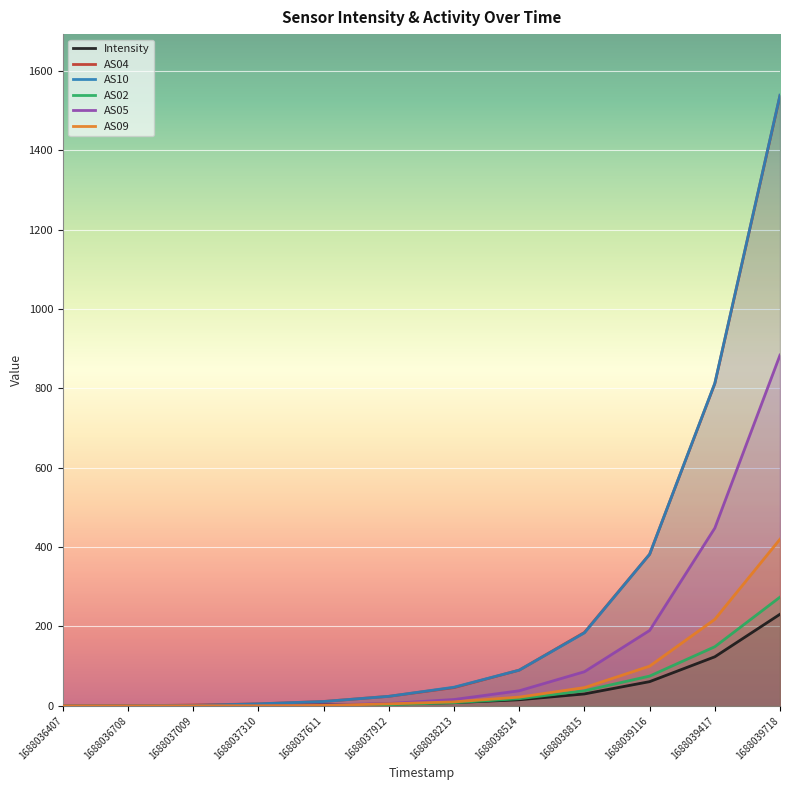

What is the value of the Intensity point at the 3rd from the left?

0.7